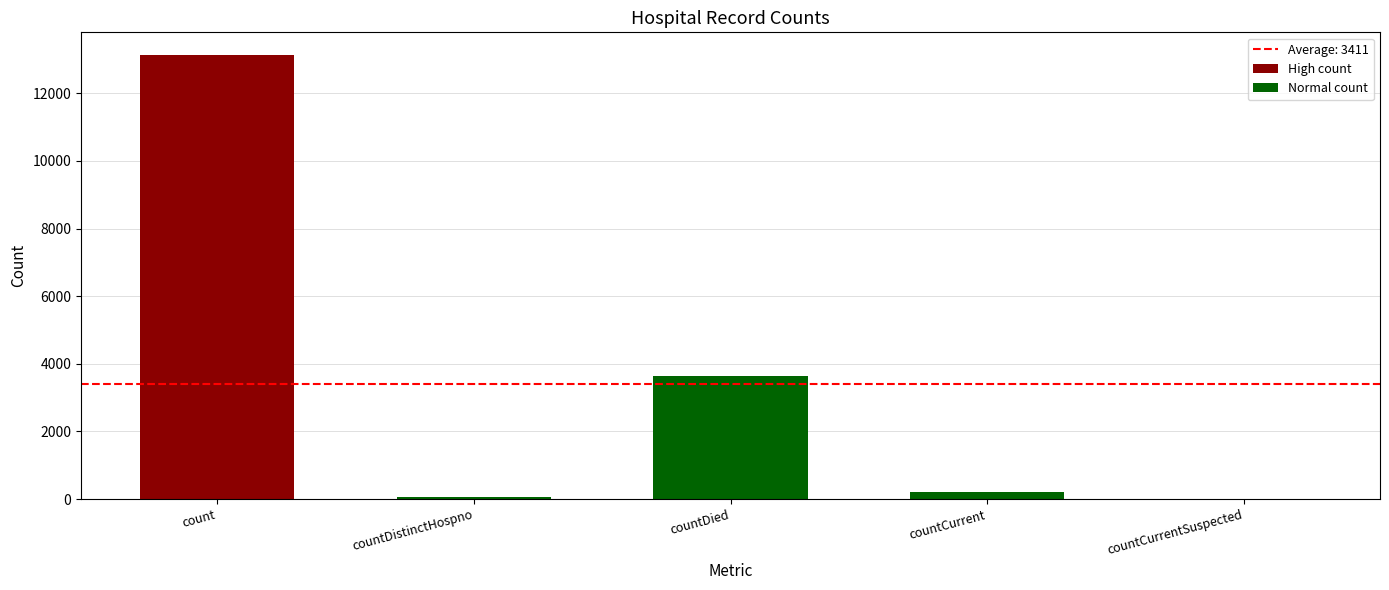

What is the highest value of the Normal count series?

3641